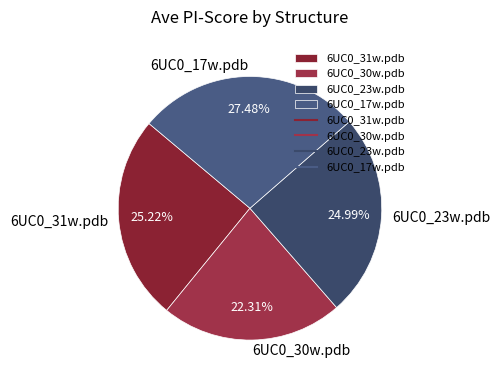

The 6UC0_30w.pdb slice represents 22% of the pie. True or false?

True